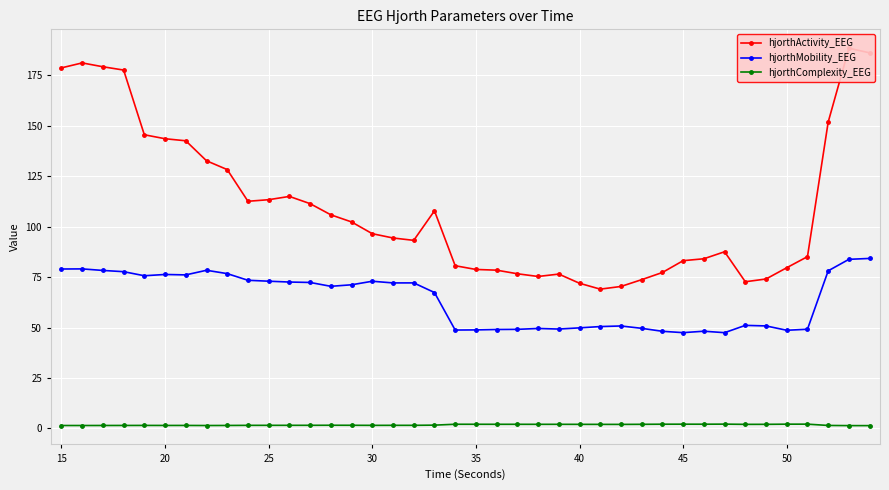

How many lines are shown in the chart?

3